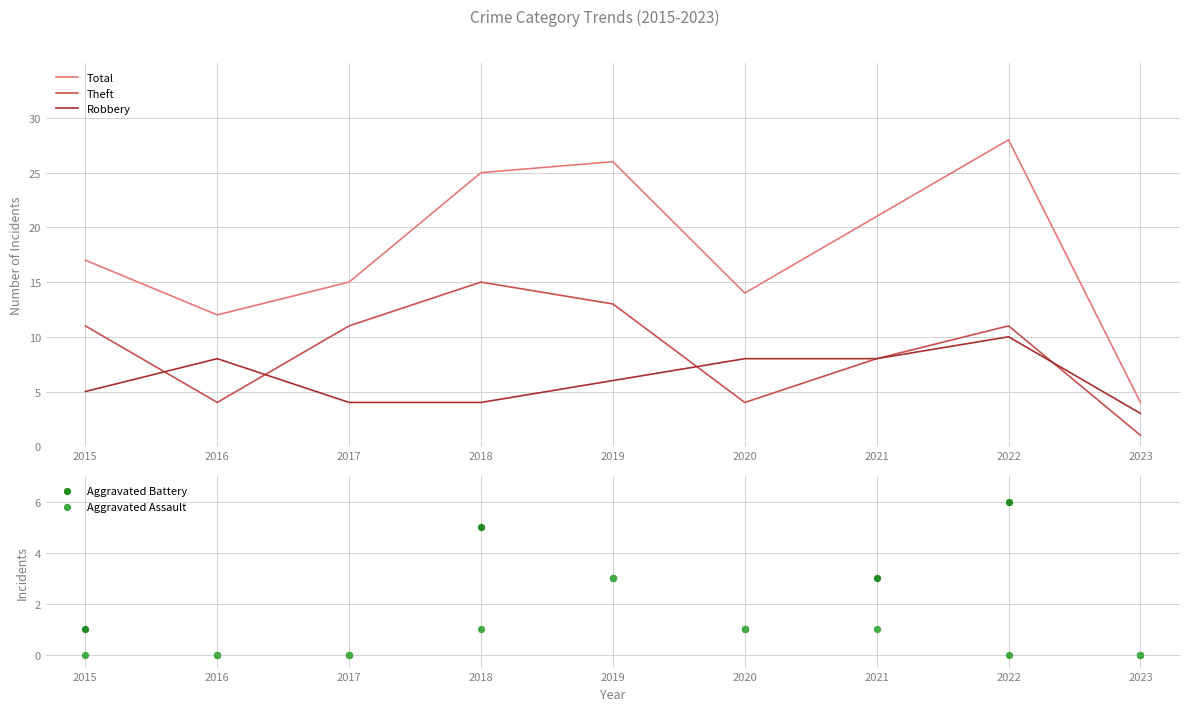

At how many categories does at least one series exceed 17?

4